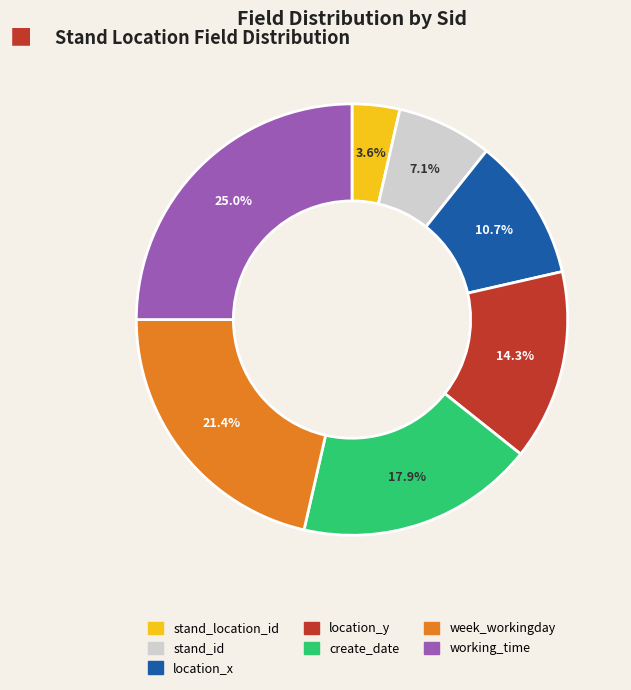

Which category has the biggest portion of the pie?

working_time